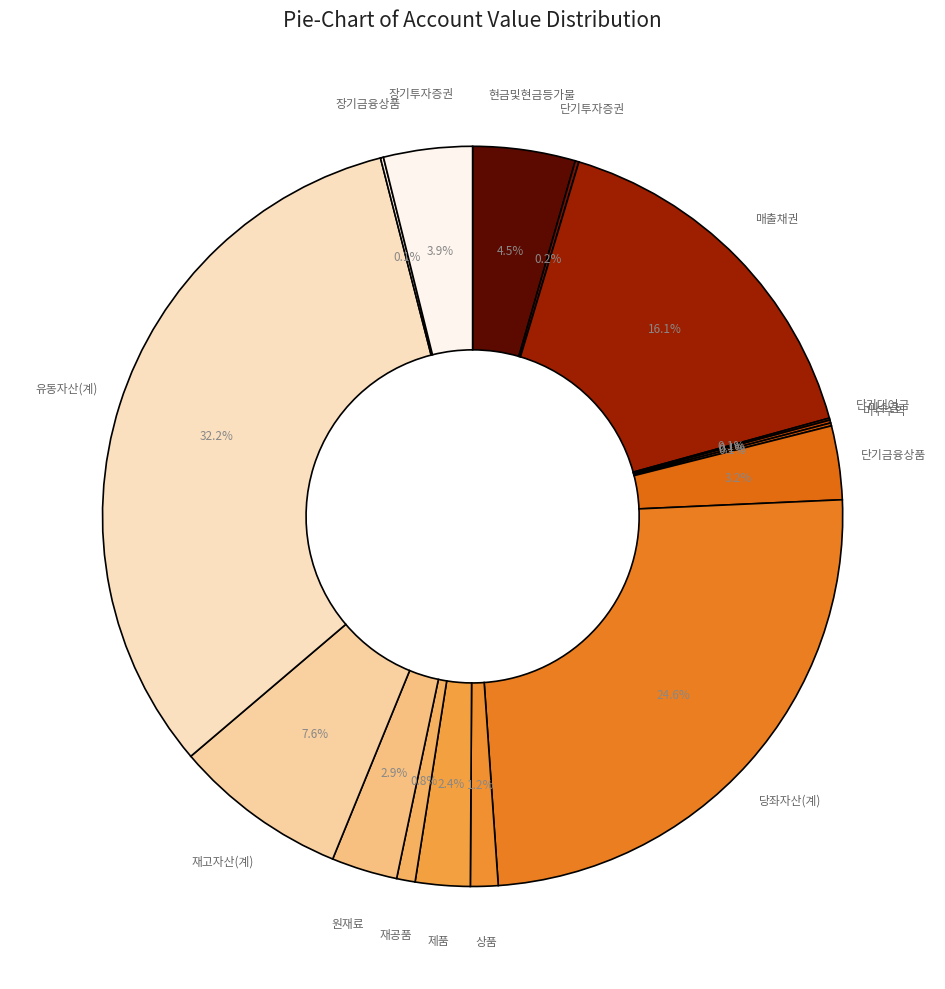

What portion of the pie excludes 상품?

98.8%